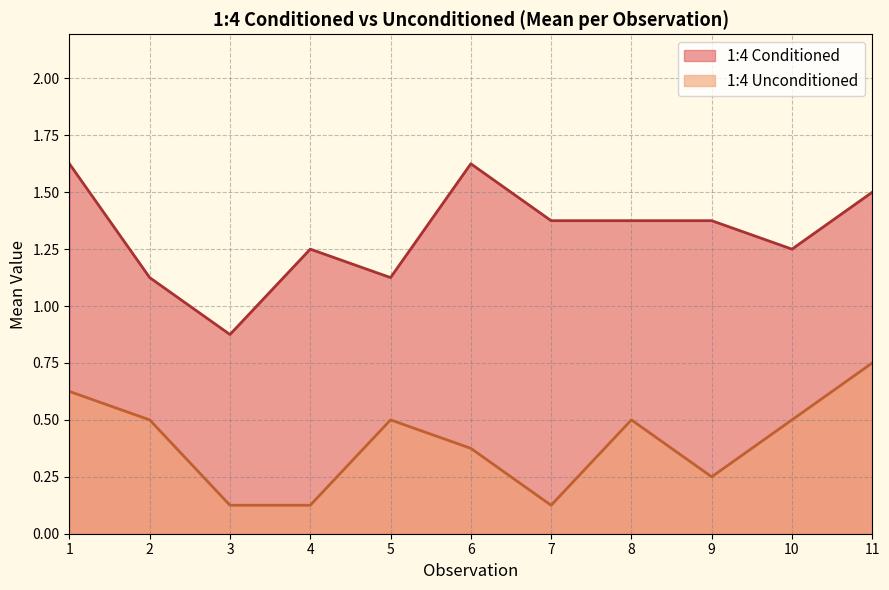

What is the difference between the 1:4 Conditioned values at 2 and 6?

0.5